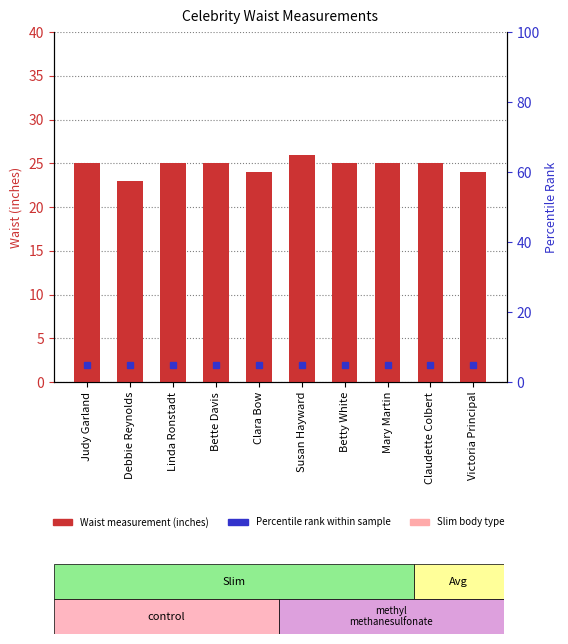

What value does the data have at Mary Martin?

25